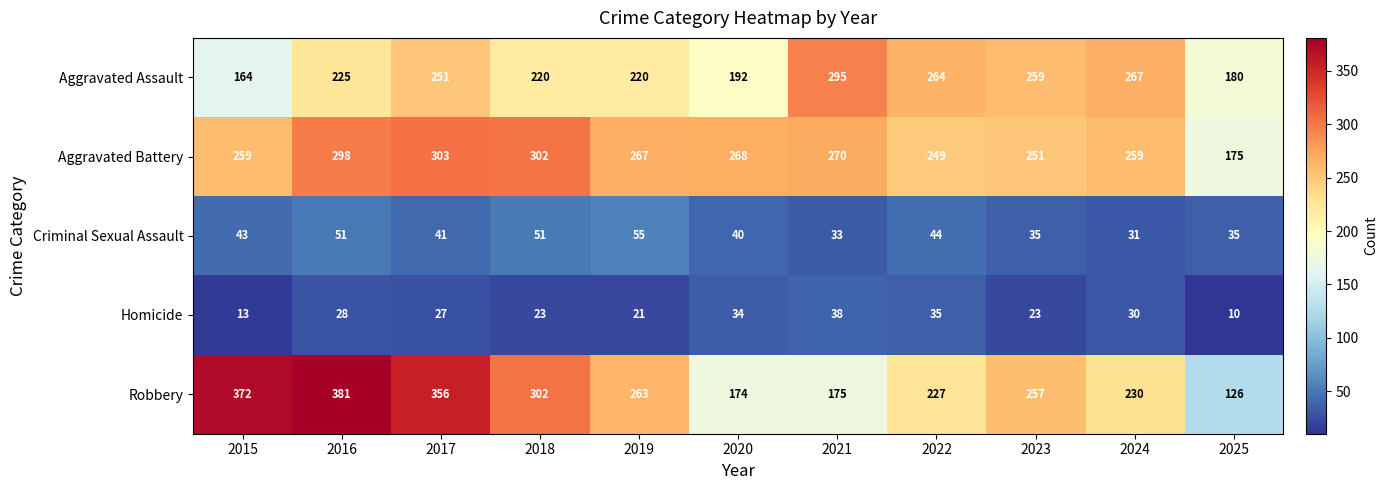

At which label is Aggravated Battery closest to 239?

2022